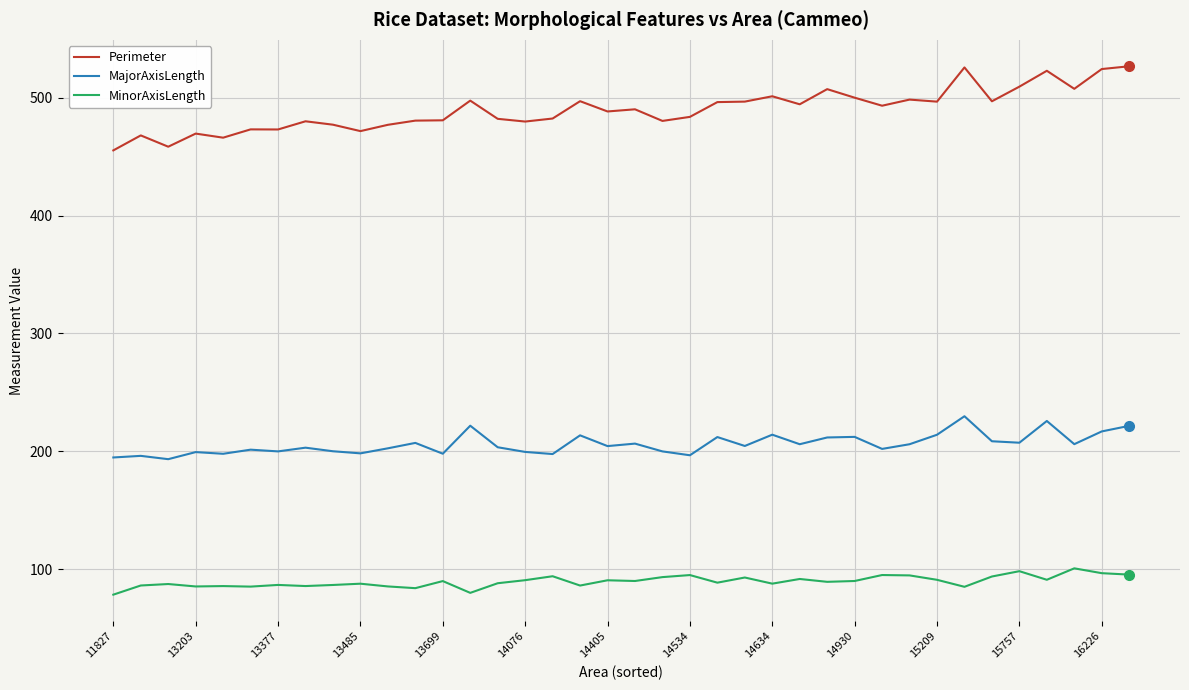

Which series has the largest range (max minus min)?

Perimeter